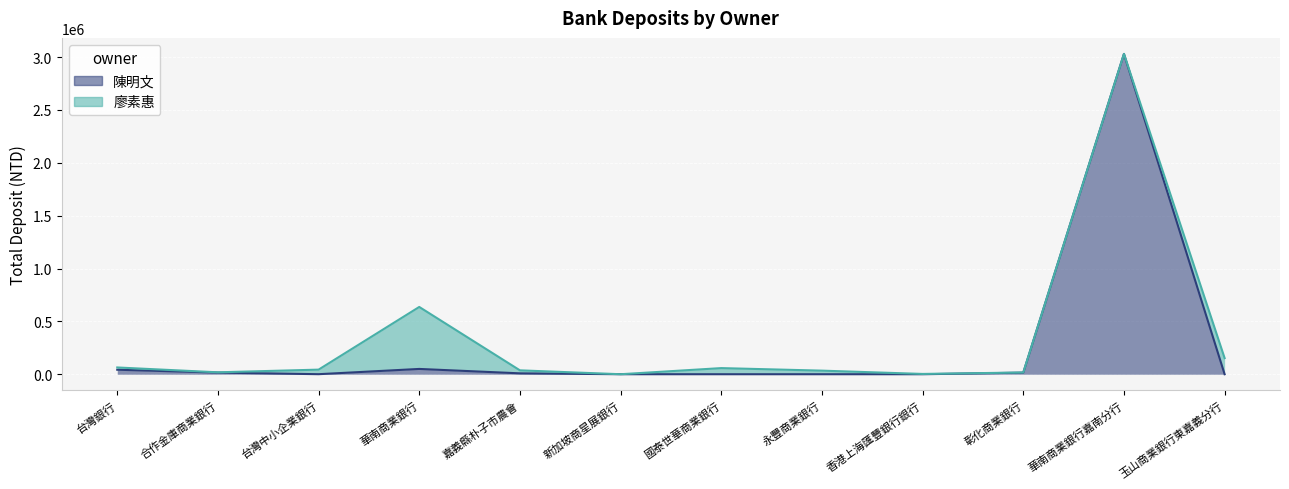

Where does the data first go above 8434?

台灣銀行